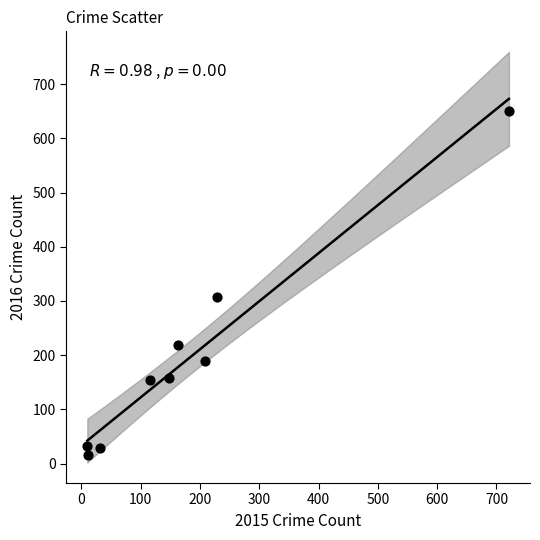

What Y value in the scatter plot is closest to 332?

308